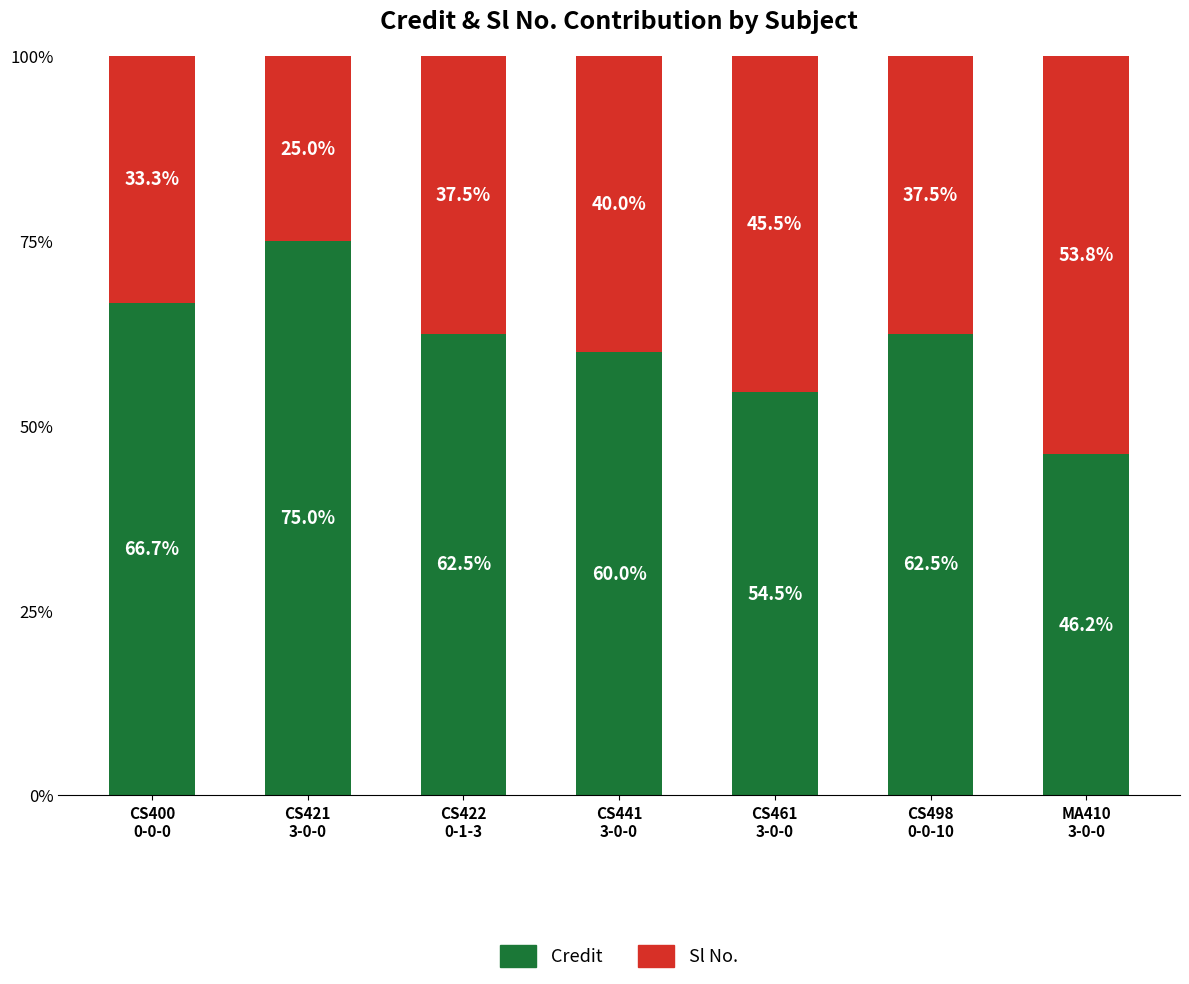

What is the highest value of the Credit series?

75.0